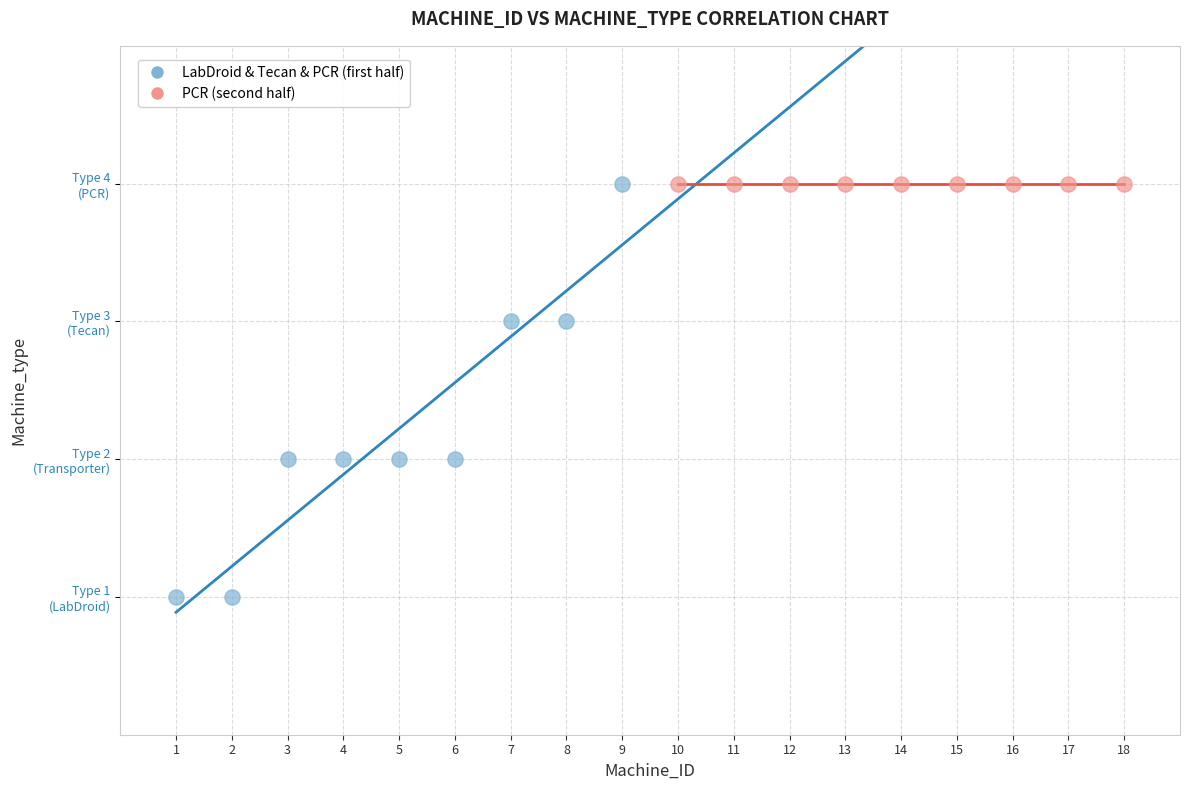

What are all the series names shown in the legend?

LabDroid & Tecan & PCR (first half), PCR (second half)